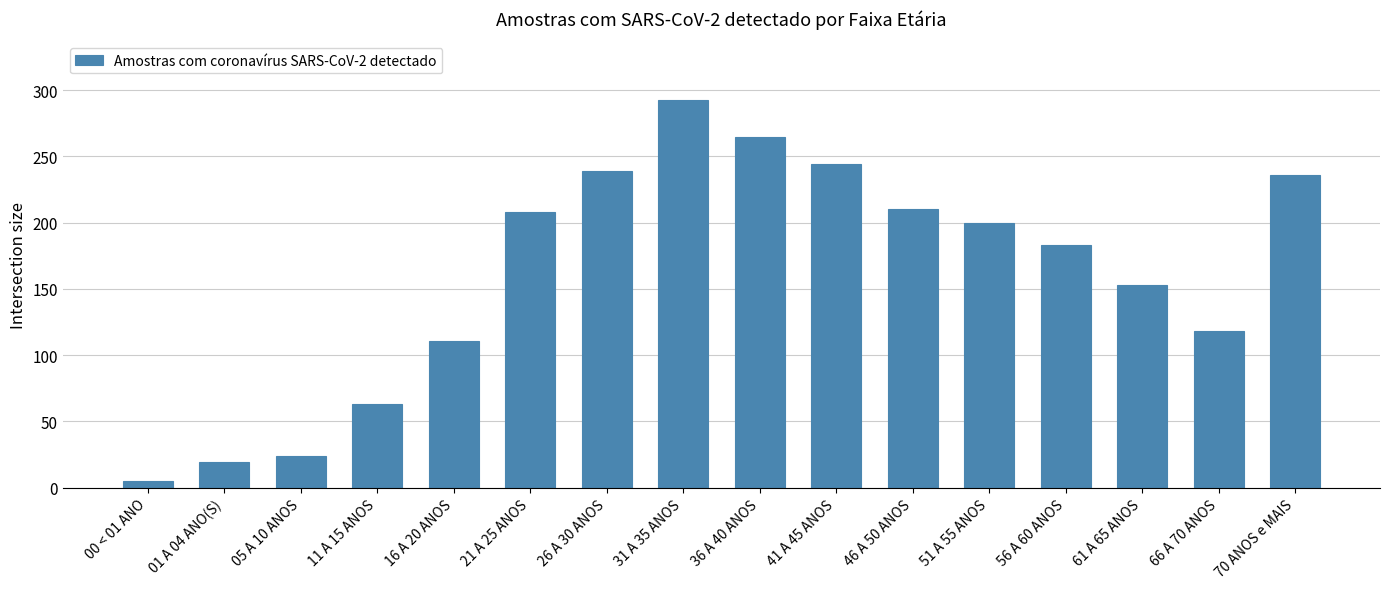

What value does the data have at 70 ANOS e MAIS?

236